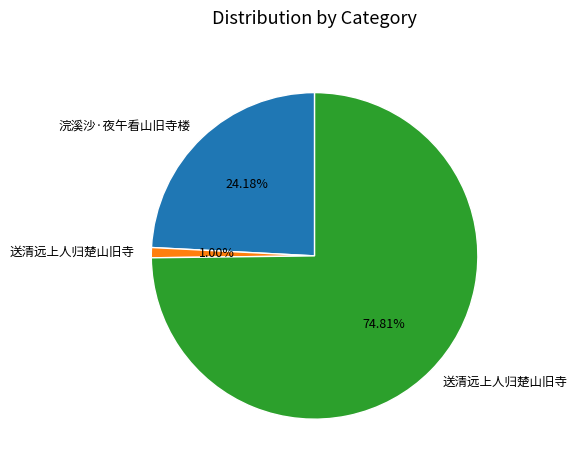

Does any single category account for the majority?

Yes